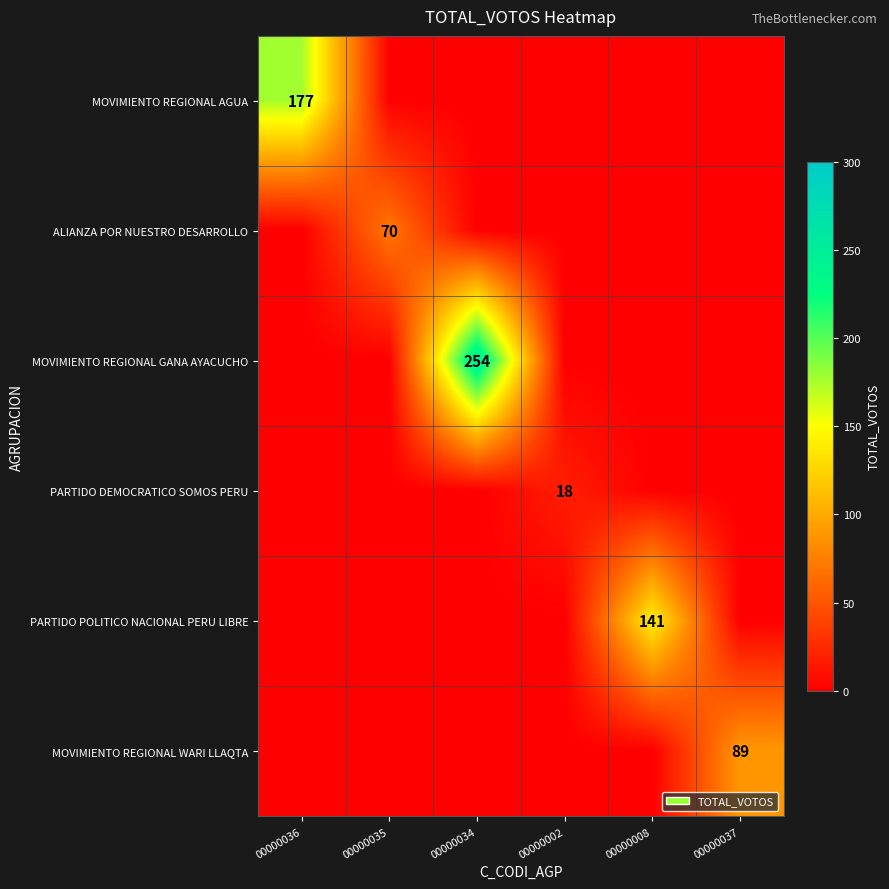

The value of ALIANZA POR NUESTRO DESARROLLO at 00000035 is 70. True or false?

True